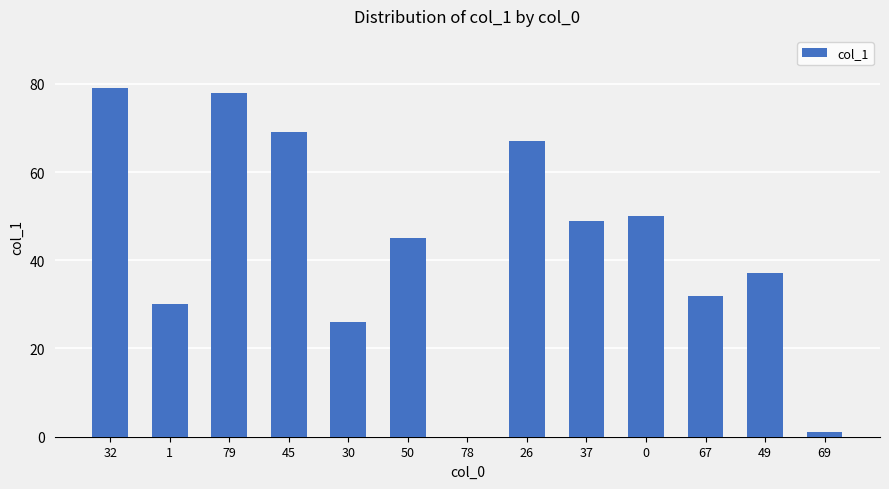

Reading right to left, transcribe all the data shown in this chart.

69=1	49=37	67=32	0=50	37=49	26=67	78=0	50=45	30=26	45=69	79=78	1=30	32=79